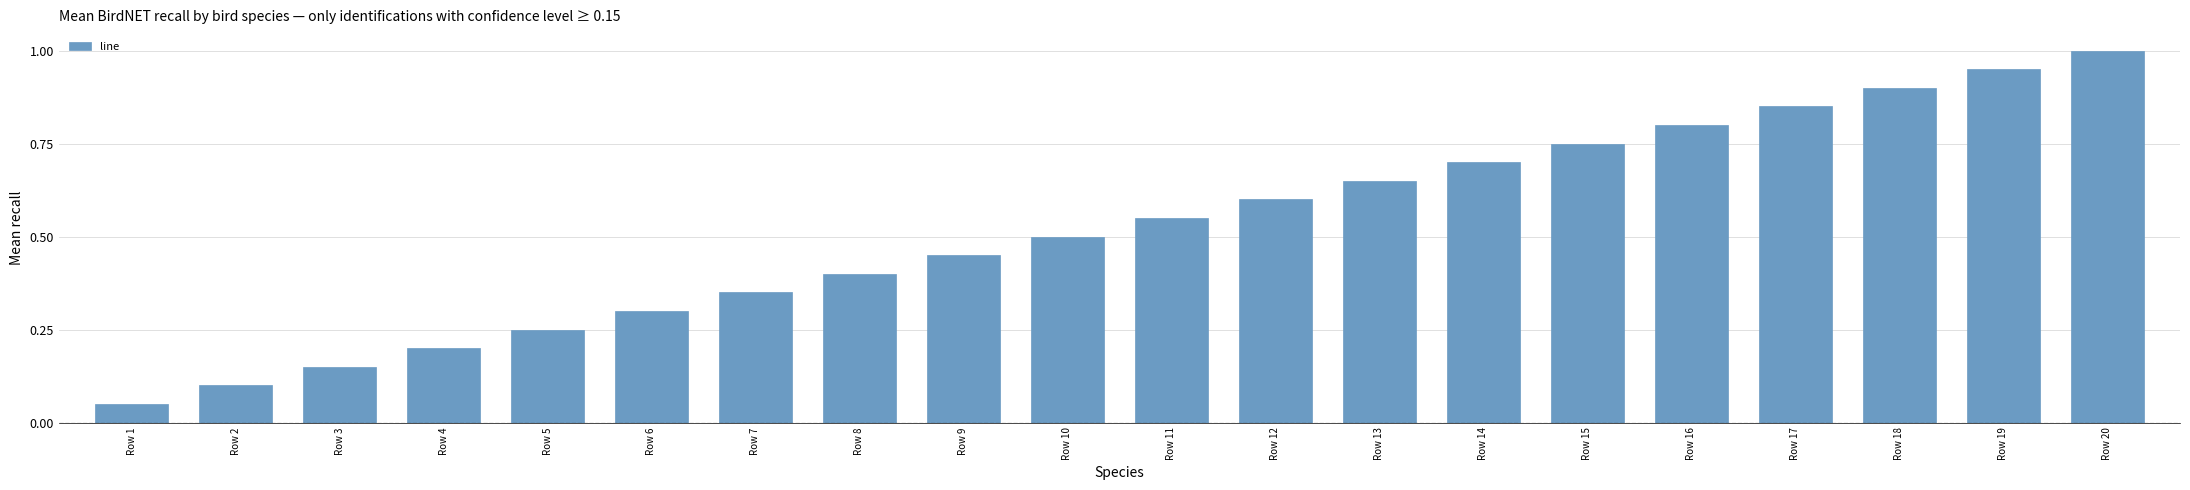

Rank the categories by value from highest to lowest.

Row 20, Row 19, Row 18, Row 17, Row 16, Row 15, Row 14, Row 13, Row 12, Row 11, Row 10, Row 9, Row 8, Row 7, Row 6, Row 5, Row 4, Row 3, Row 2, Row 1